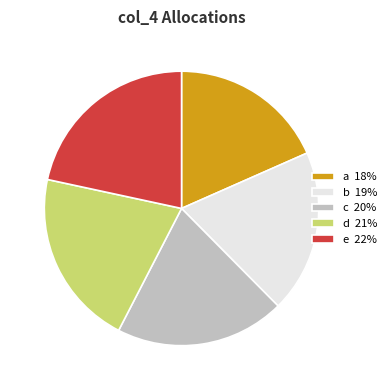

Rank the categories by value from lowest to highest.

a, b, c, d, e